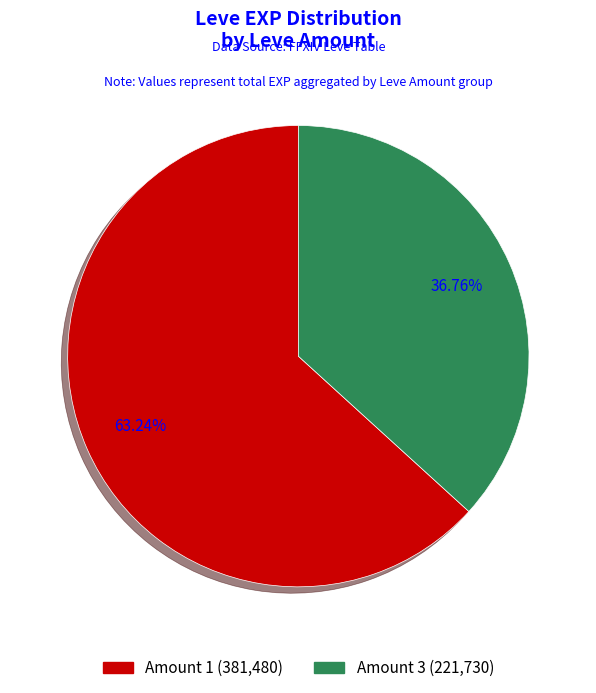

Does any single category account for the majority?

Yes